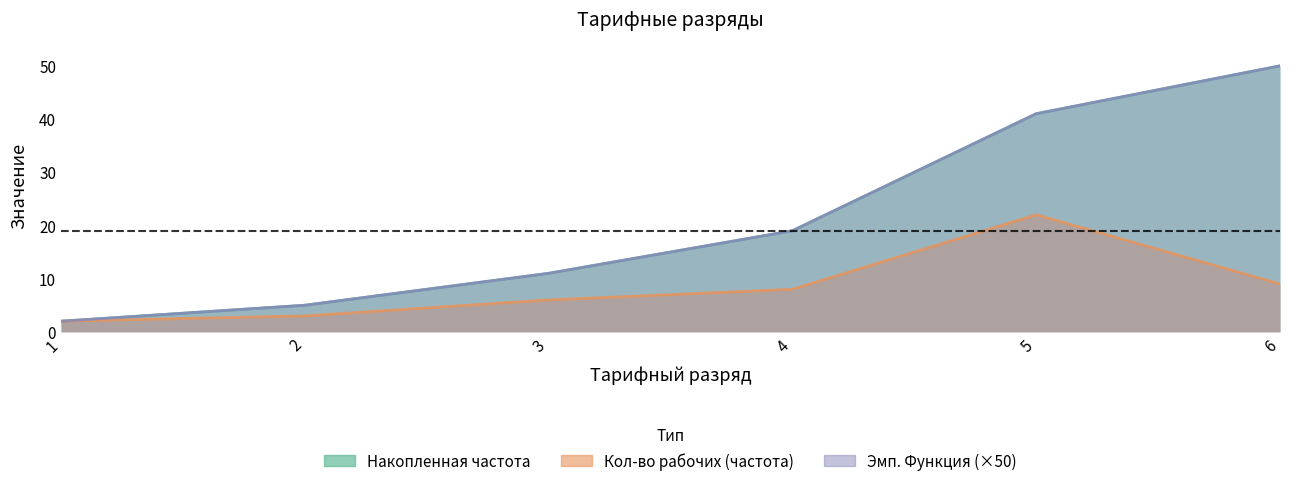

How many lines are shown in the chart?

3